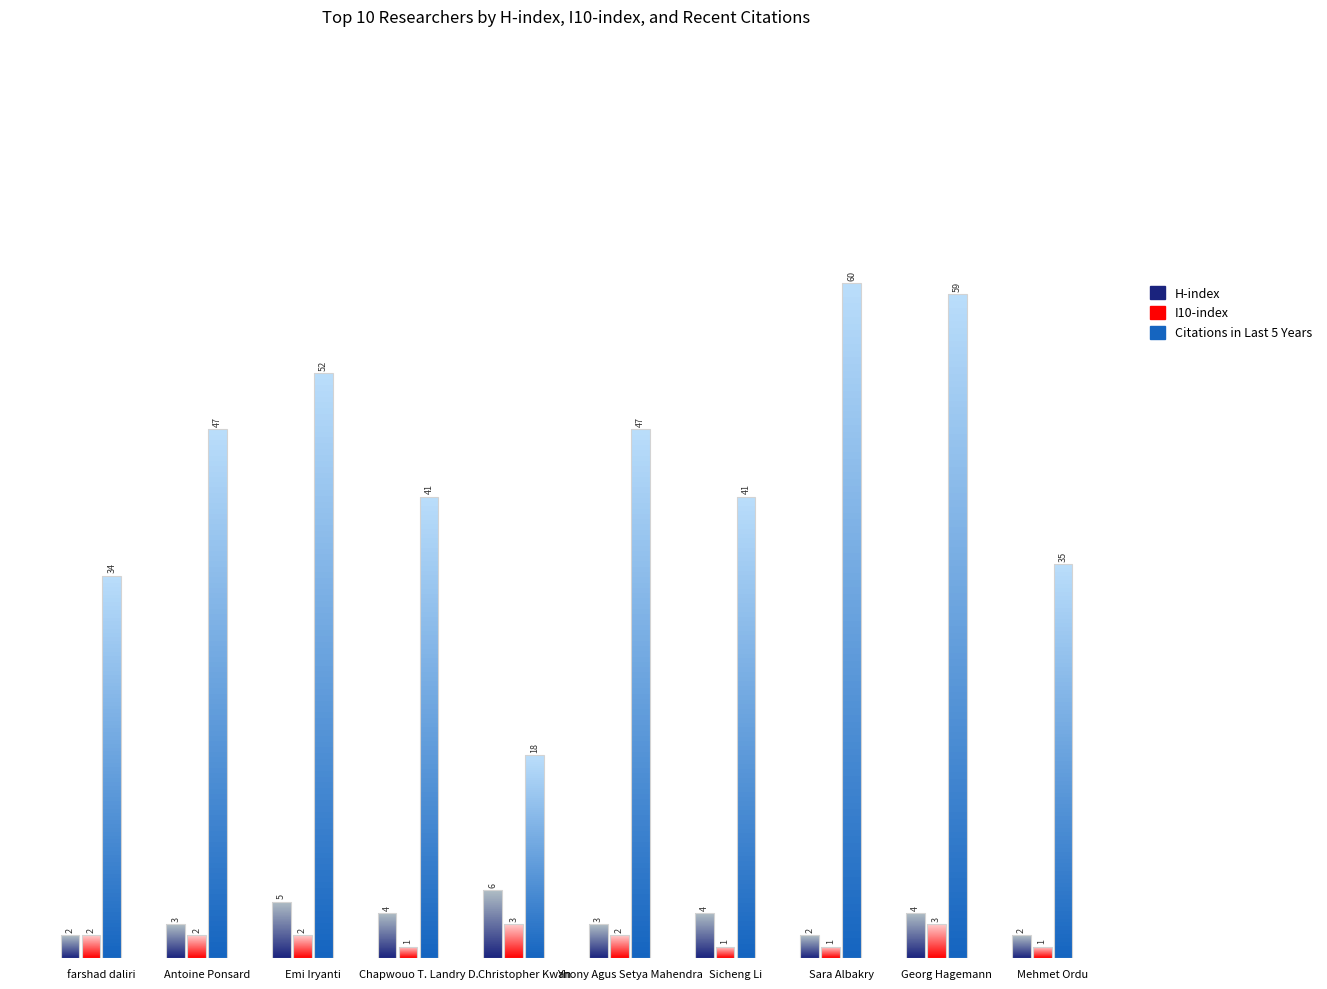

Reading left to right, transcribe all the data shown in this chart.

H-index: farshad daliri=2	Antoine Ponsard=3	Emi Iryanti=5	Chapwouo T. Landry D.=4	Christopher Kwan=6	Yhony Agus Setya Mahendra=3	Sicheng Li=4	Sara Albakry=2	Georg Hagemann=4	Mehmet Ordu=2
I10-index: farshad daliri=2	Antoine Ponsard=2	Emi Iryanti=2	Chapwouo T. Landry D.=1	Christopher Kwan=3	Yhony Agus Setya Mahendra=2	Sicheng Li=1	Sara Albakry=1	Georg Hagemann=3	Mehmet Ordu=1
Citations in Last 5 Years: farshad daliri=34	Antoine Ponsard=47	Emi Iryanti=52	Chapwouo T. Landry D.=41	Christopher Kwan=18	Yhony Agus Setya Mahendra=47	Sicheng Li=41	Sara Albakry=60	Georg Hagemann=59	Mehmet Ordu=35